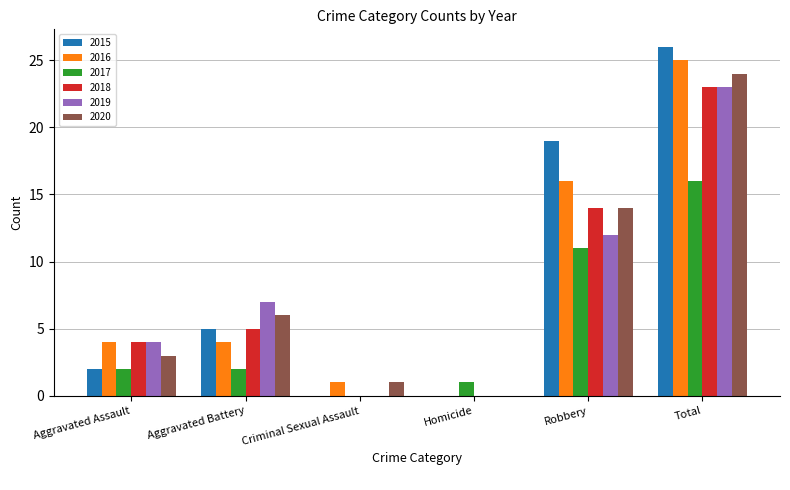

What is the maximum value for 2019?

23